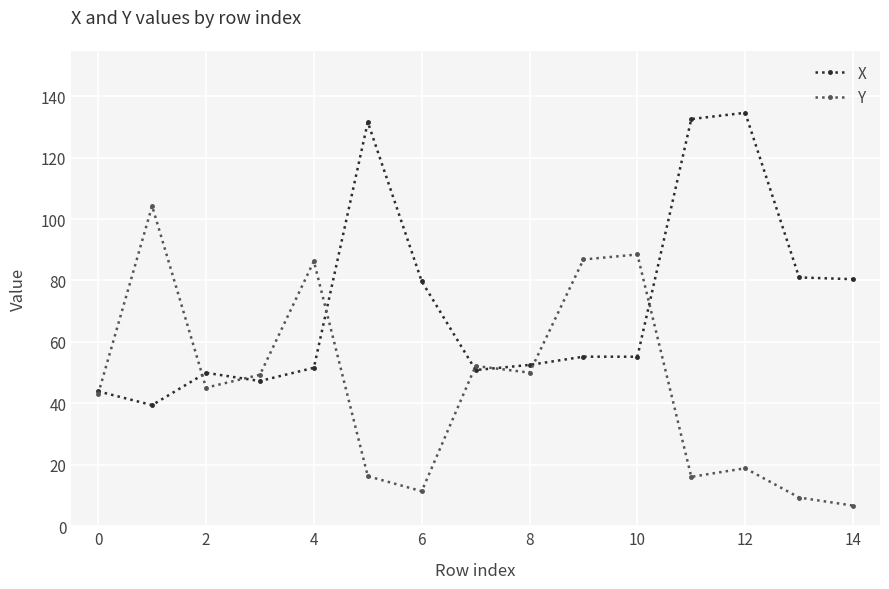

List the series in order of their peak value, highest first.

X, Y